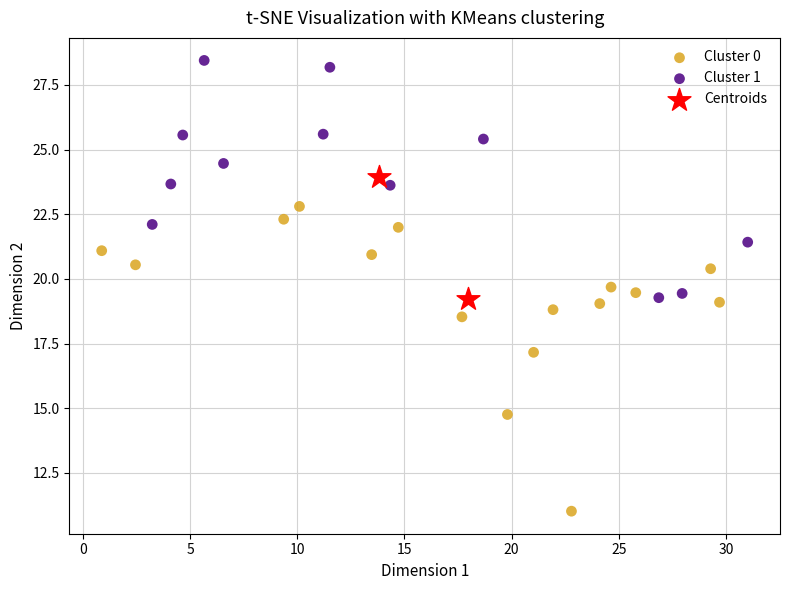

Which series has the widest spread of Y values?

Cluster 0